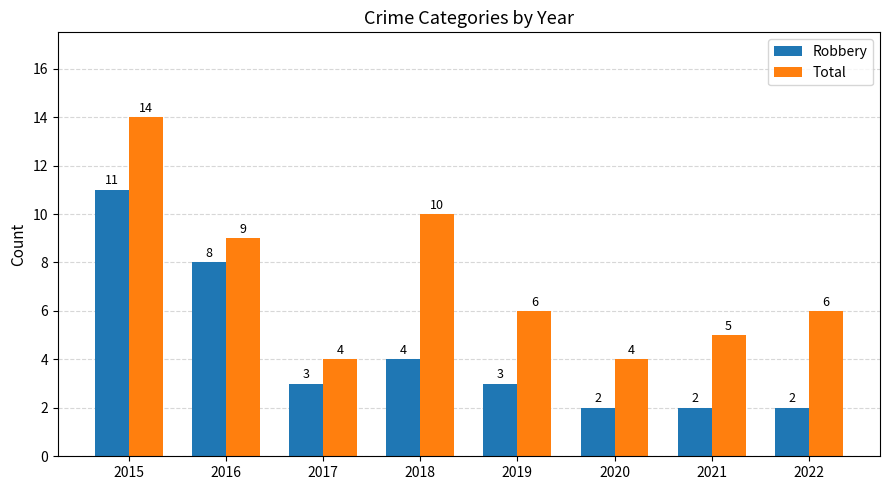

Rank the series by their average value, from lowest to highest.

Robbery, Total